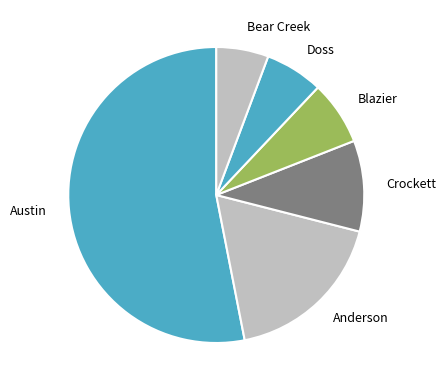

Do Austin and Blazier together represent more than half of the pie?

Yes